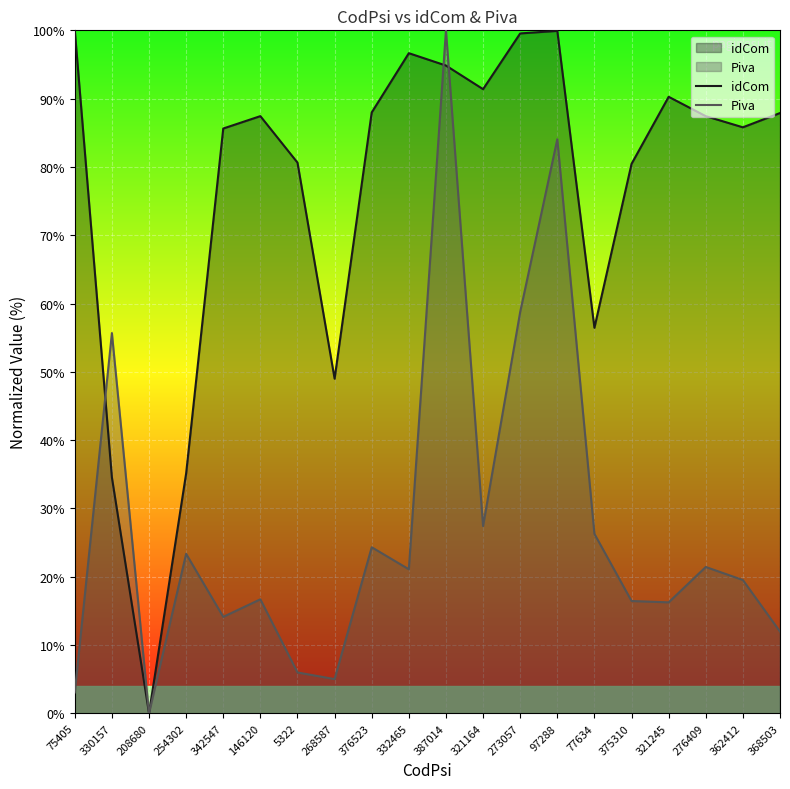

At 321164, list the series in order from smallest to largest.

Piva, idCom